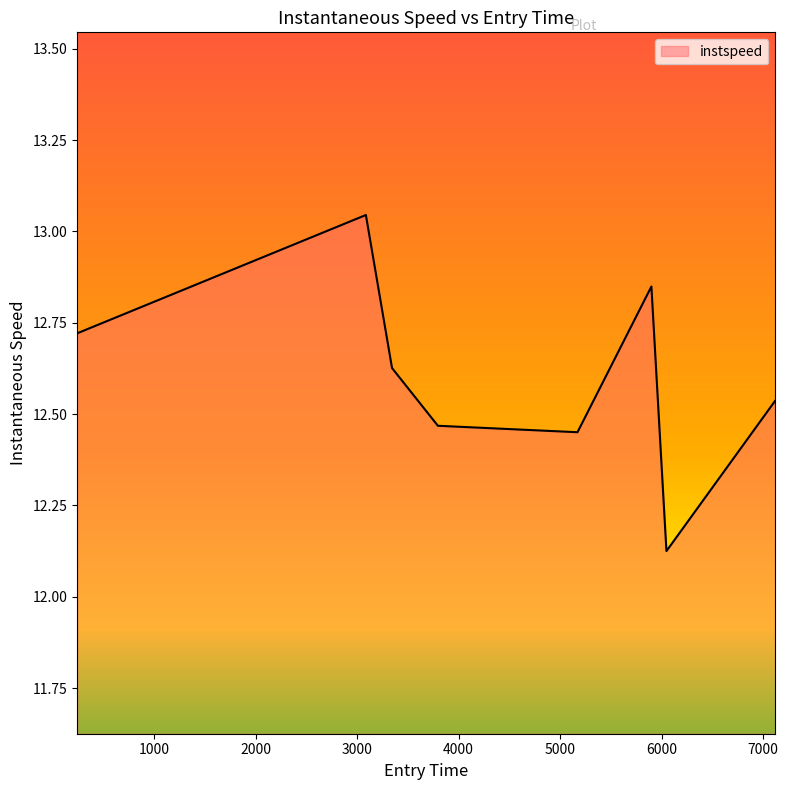

What is the sum of all values?

100.8